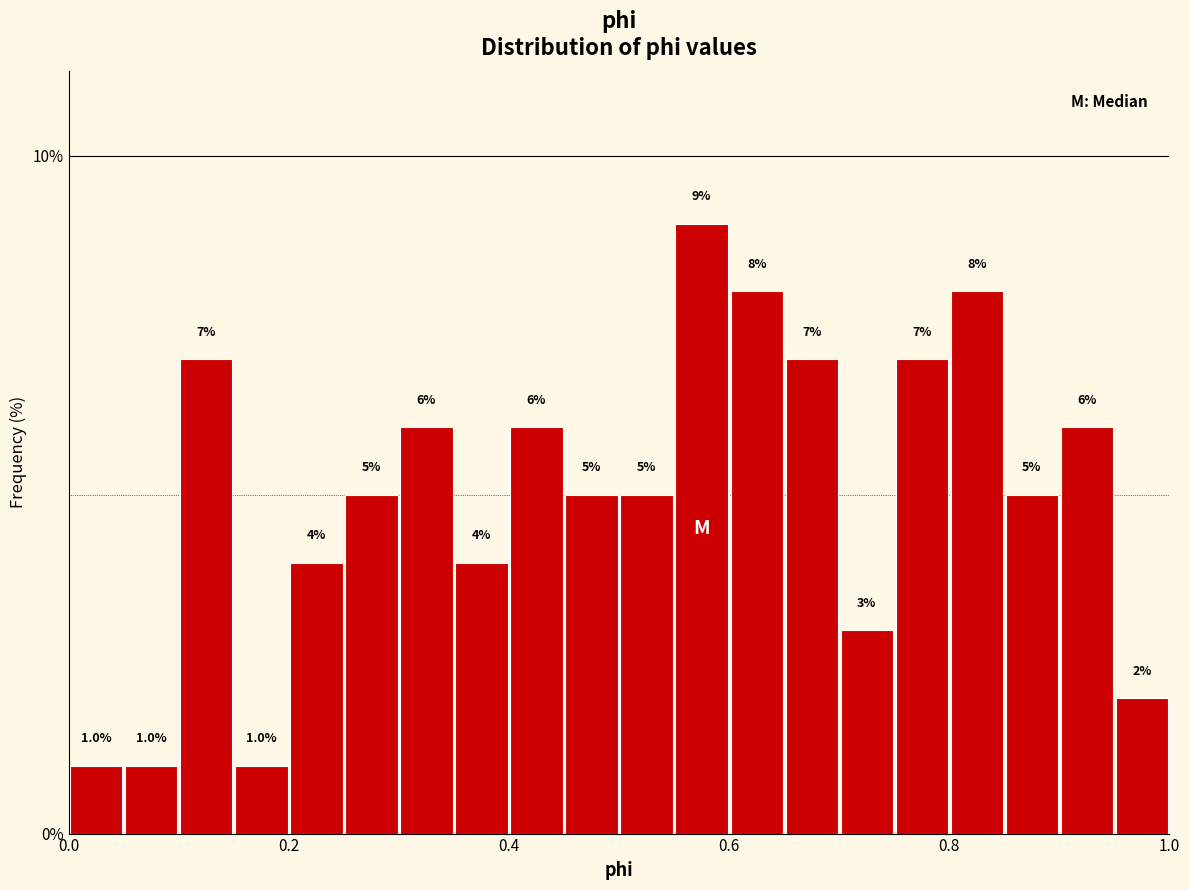

Around what value on the x-axis is the tallest bar? Give the approximate position of its centre, as read against the axis.

0.58